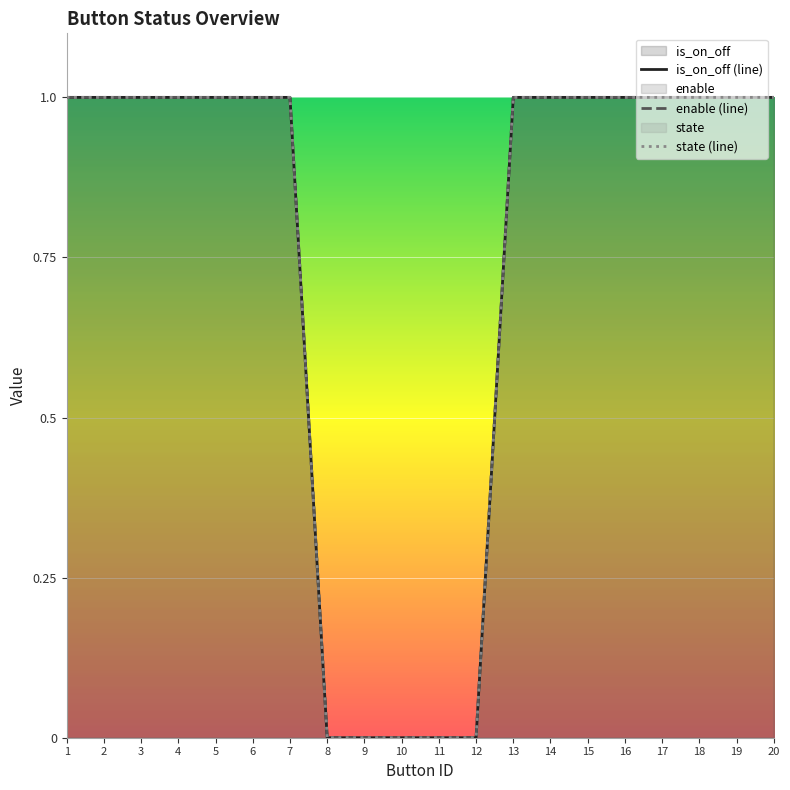

Which has a higher value, 16 or 9?

16